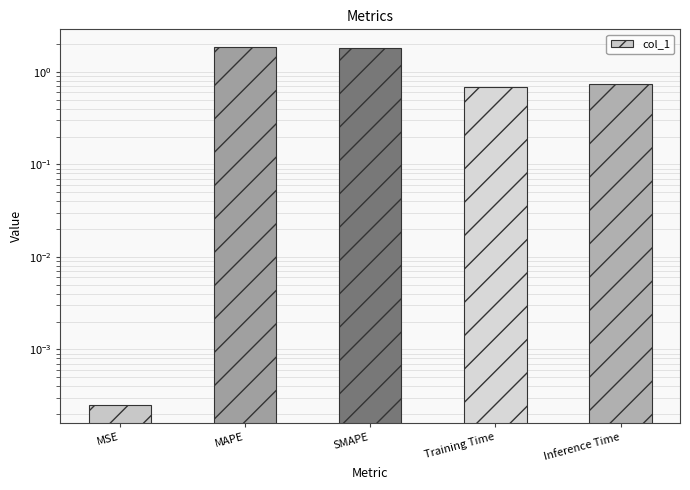

Is it true that the value at Training Time is 0.4?

False